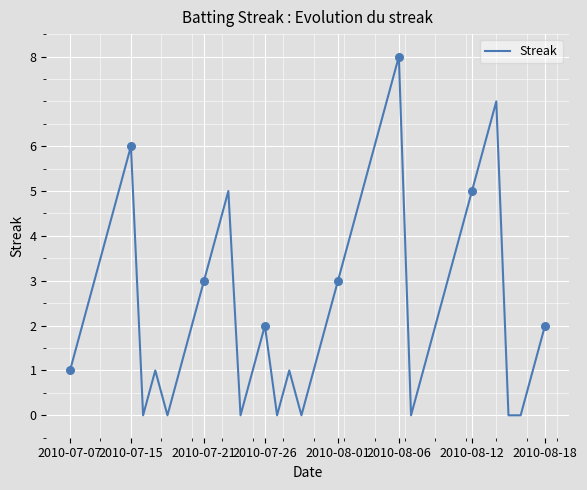

What is the difference between the maximum and minimum values?

8